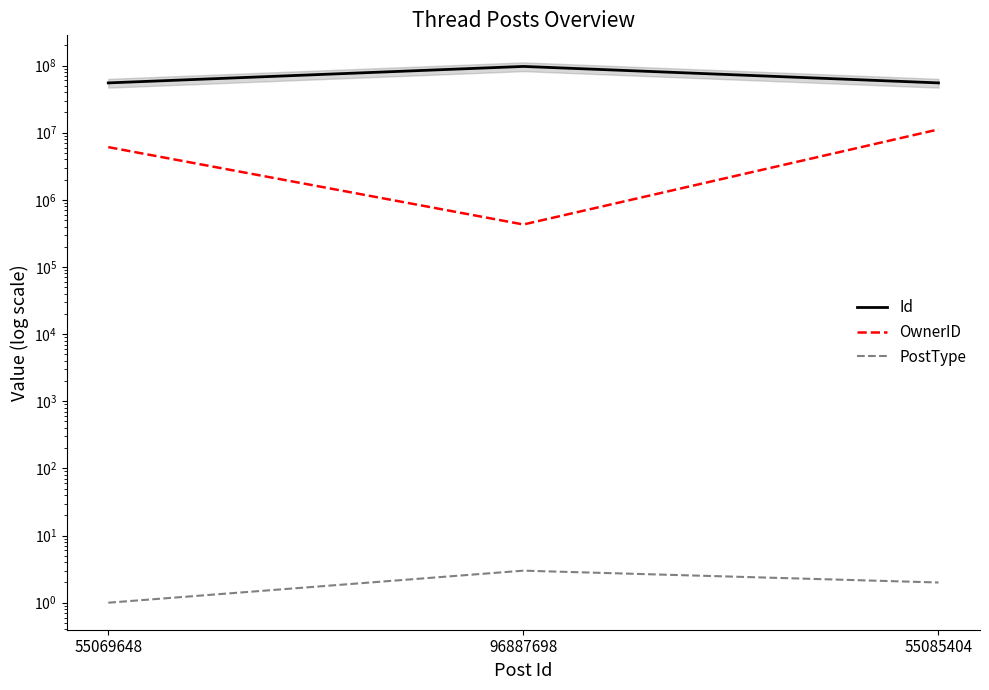

At which category is the sum across all series the highest?

96887698